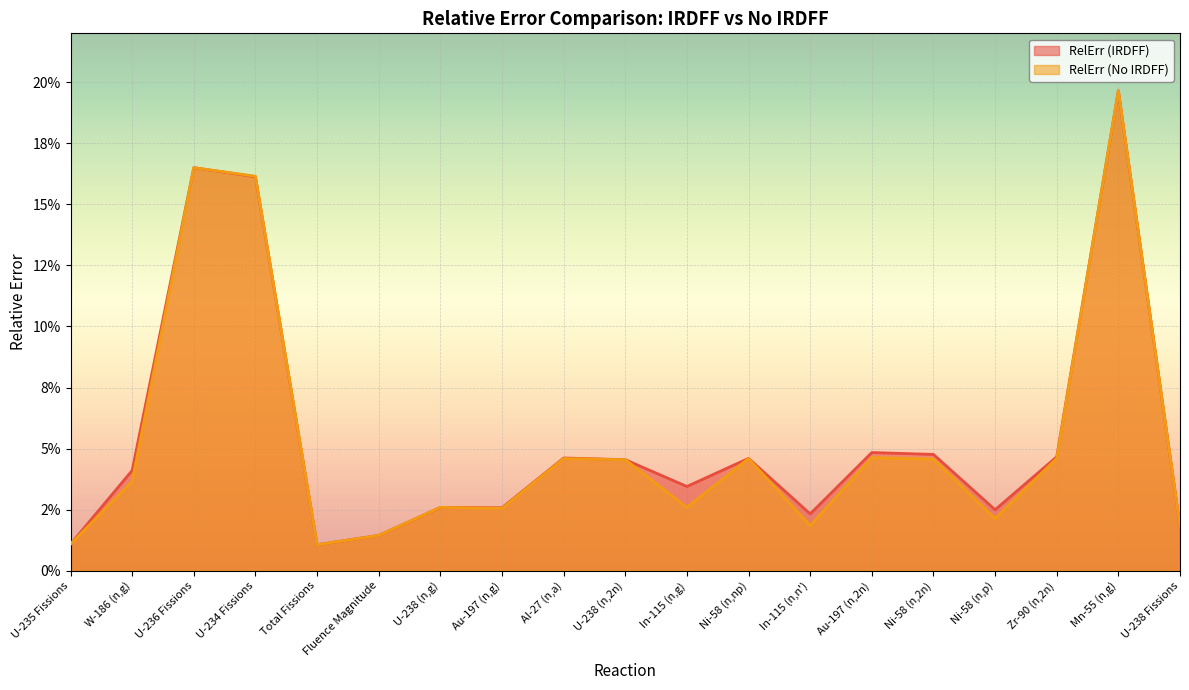

True or false: RelErr (IRDFF) and RelErr (No IRDFF) intersect in this chart.

True